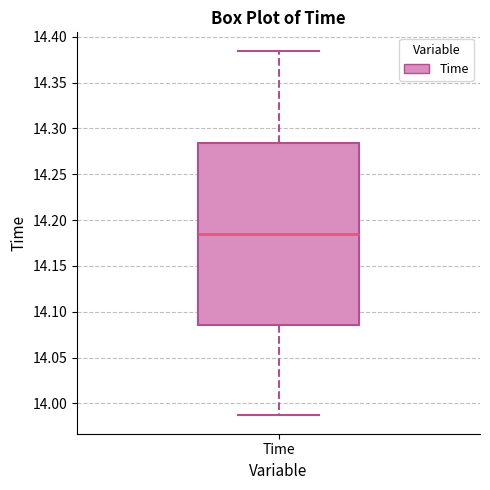

Read this box plot against the y-axis: the position of the median line, the range covered by the box, and the ends of both whiskers. The values are not printed on the chart, so give them approximately, as read against the axis.

median 14.185, box 14.085 to 14.285, whiskers 13.985 to 14.385